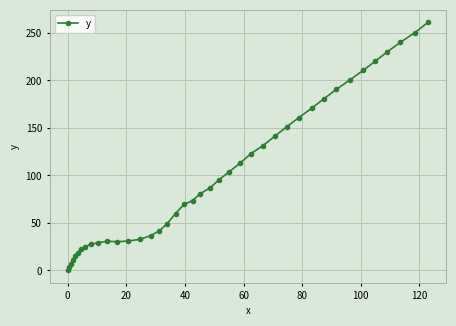

What is the maximum value shown in the chart?

261.2